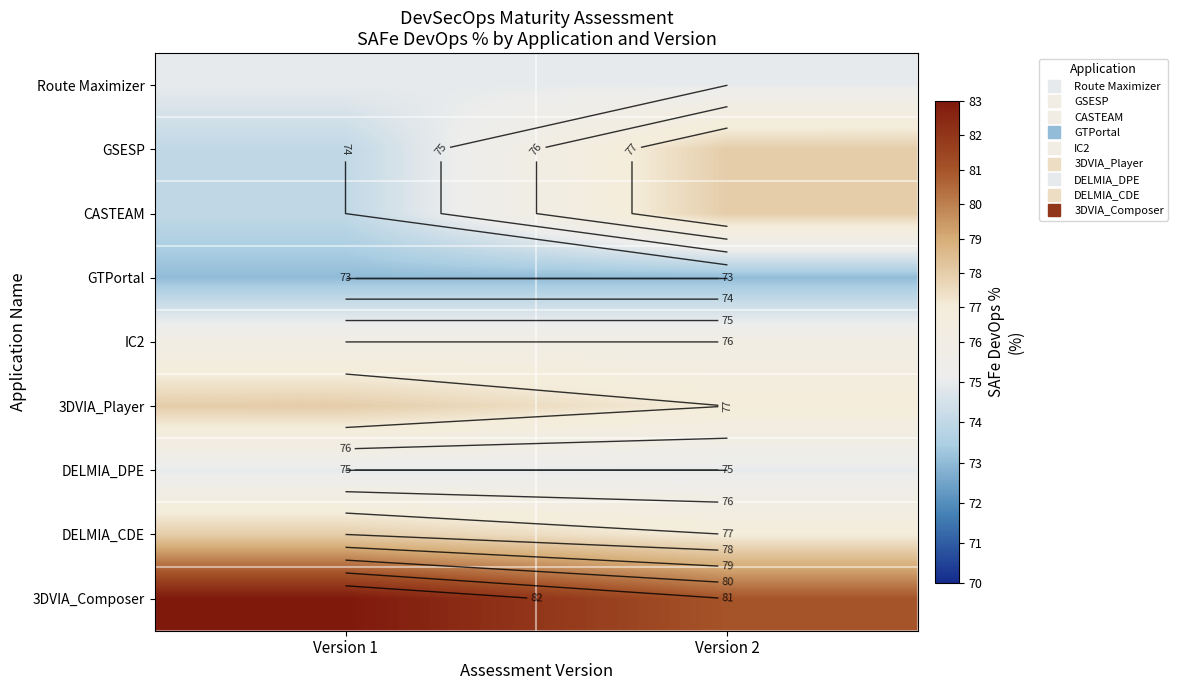

Rank the series by their maximum value, from highest to lowest.

3DVIA_Composer, GSESP, CASTEAM, 3DVIA_Player, DELMIA_CDE, IC2, Route Maximizer, DELMIA_DPE, GTPortal